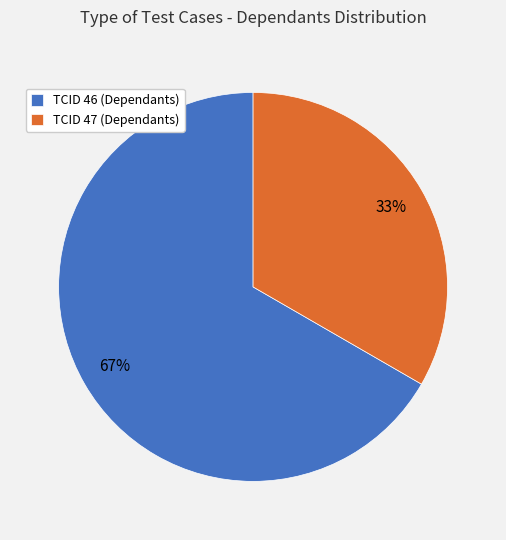

To the nearest percent, what is the average slice percentage?

50%